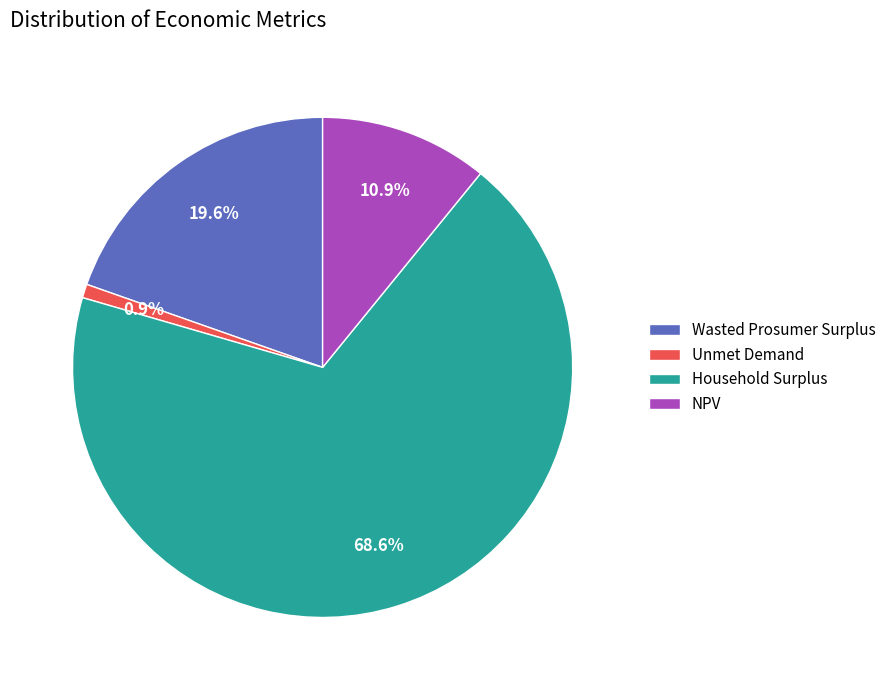

Between Household Surplus and Unmet Demand, which is larger?

Household Surplus